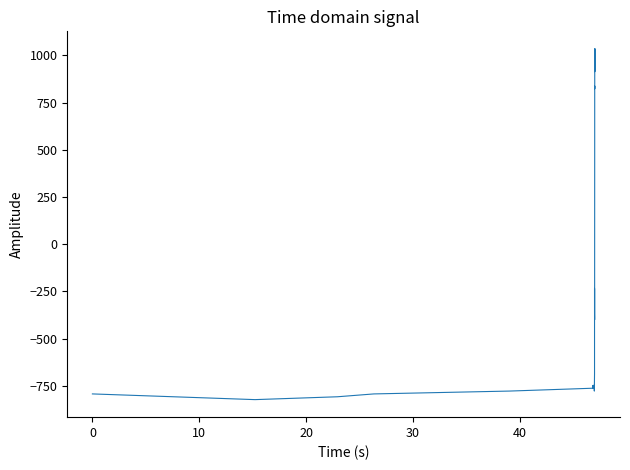

What is the minimum value shown in the chart?

-823.6